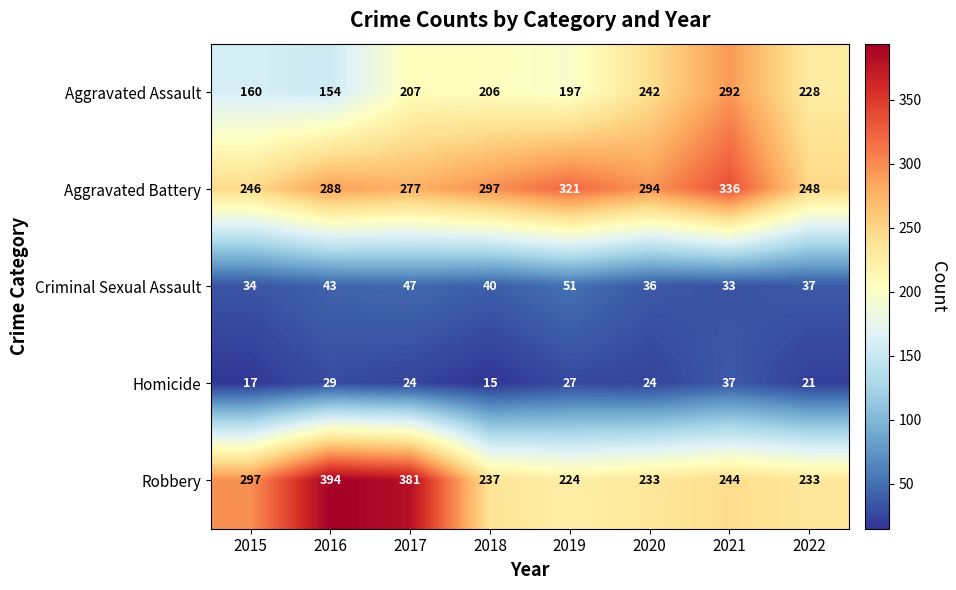

What is the spread (max minus min) of values at 2018?

282